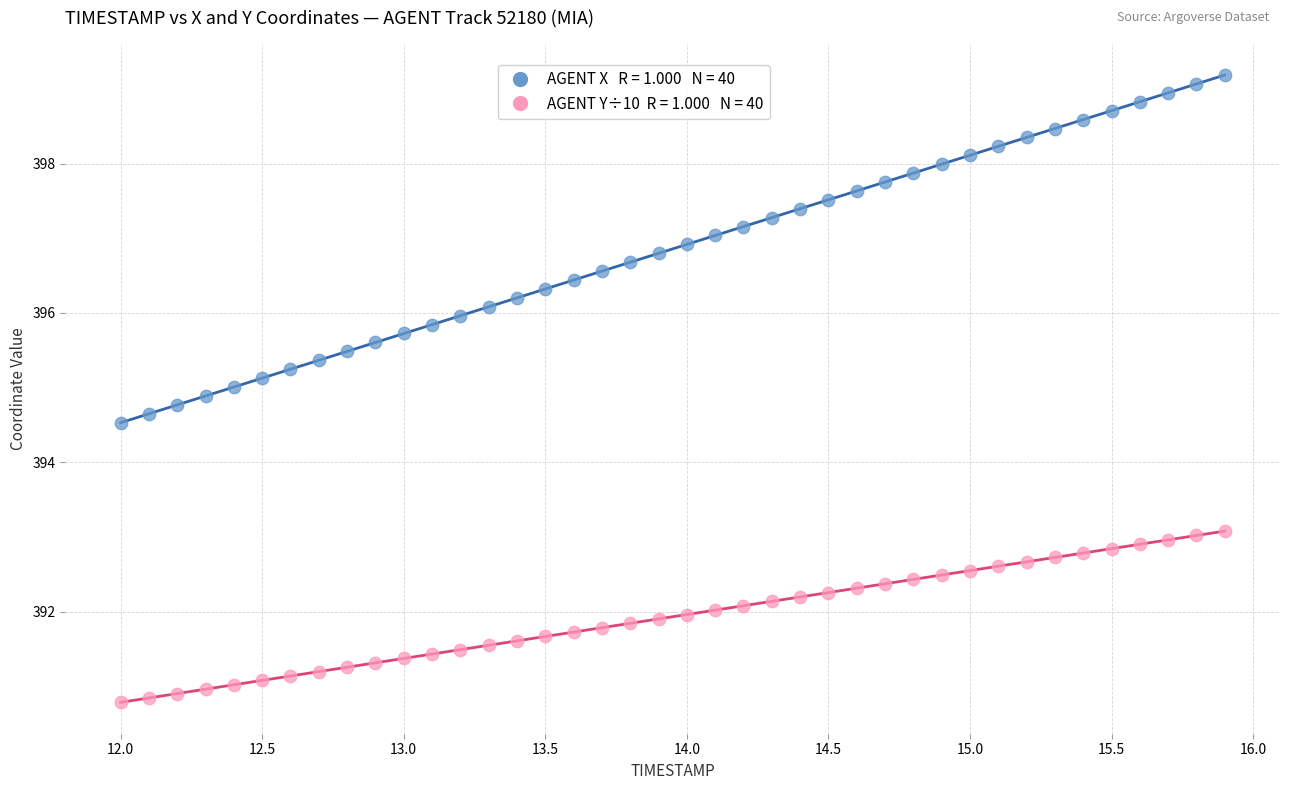

Across all series, what Y value is closest to 394?

394.5